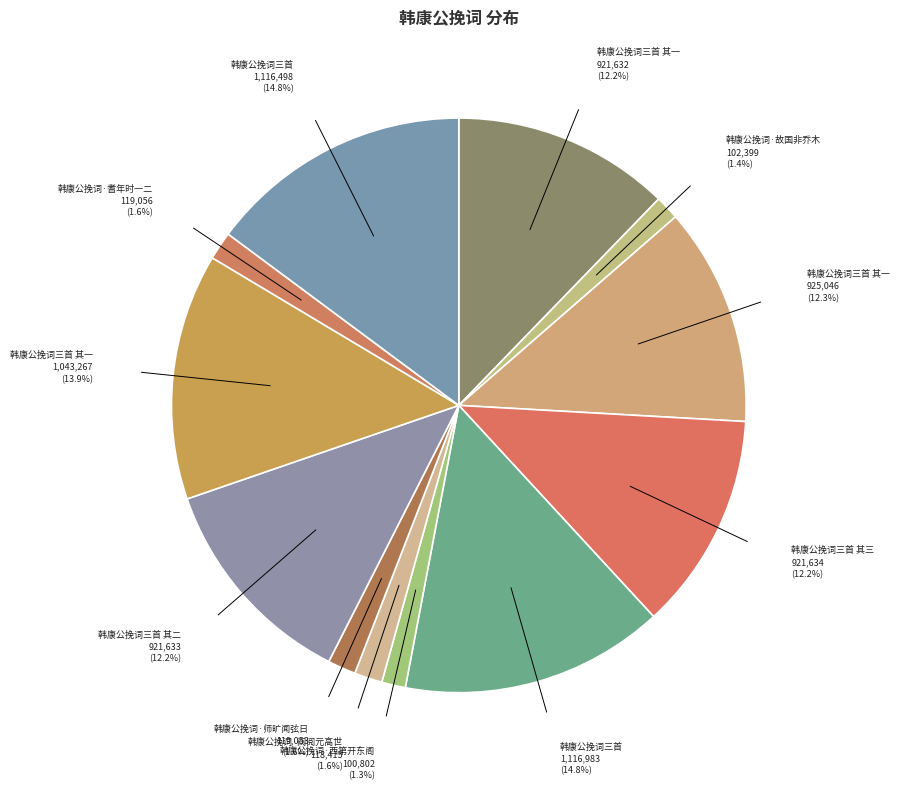

Does any single category account for the majority?

No